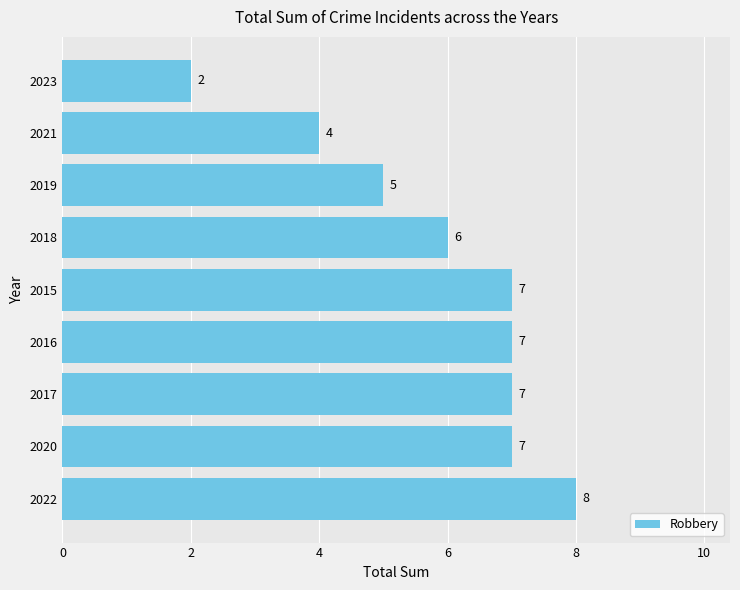

Between 2021 and 2023, which is larger?

2021